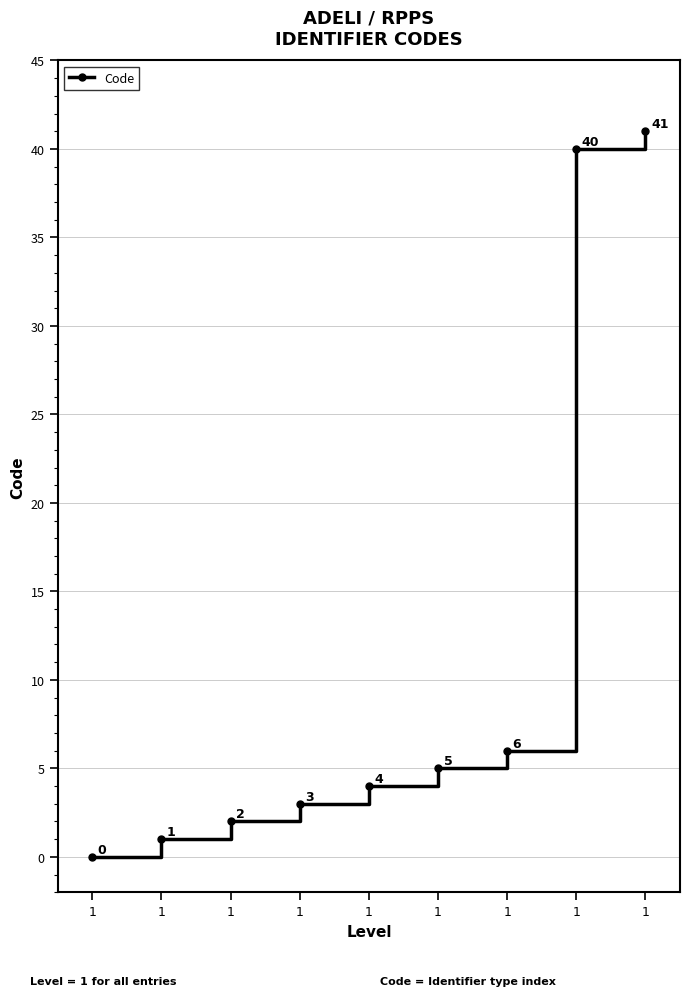

What is the greatest value displayed?

41